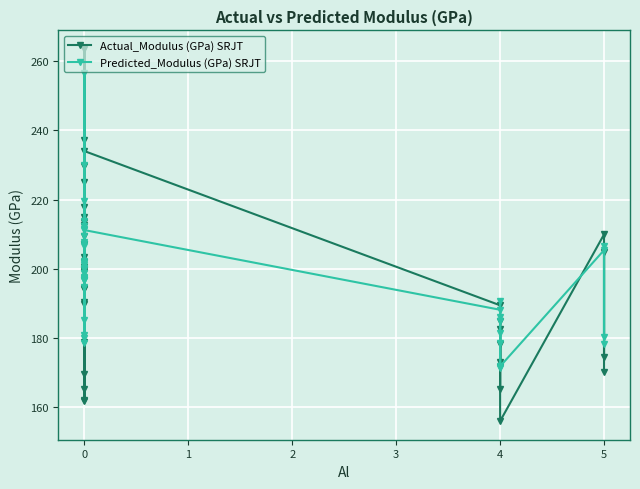

True or false: Actual_Modulus (GPa) SRJT has more than 0 points higher than both neighbors.

True